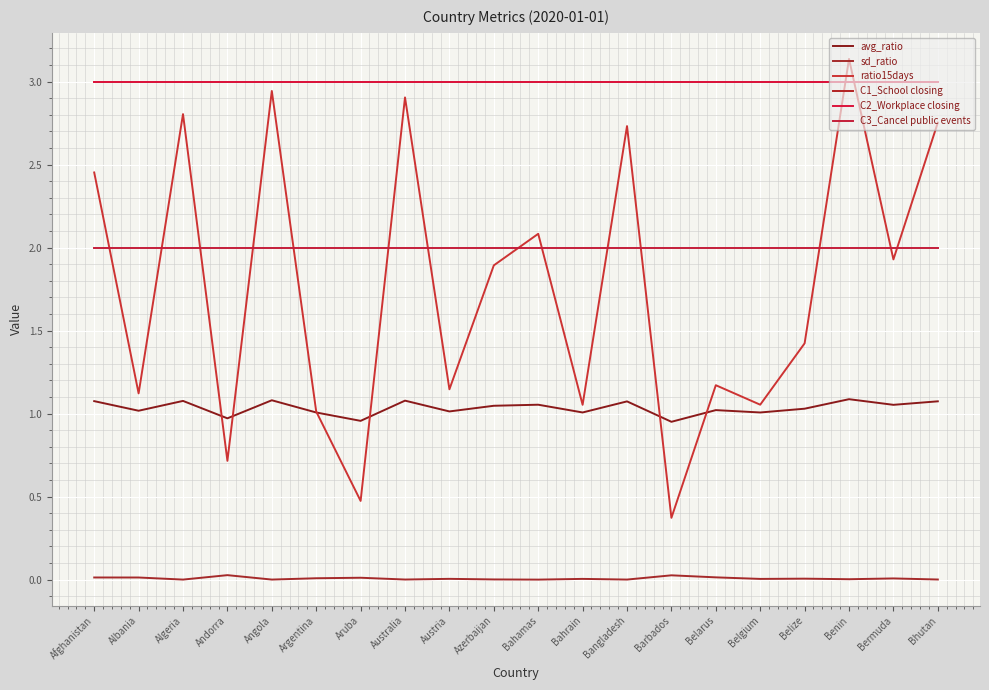

What is the label of the 1st point from the left?

Afghanistan